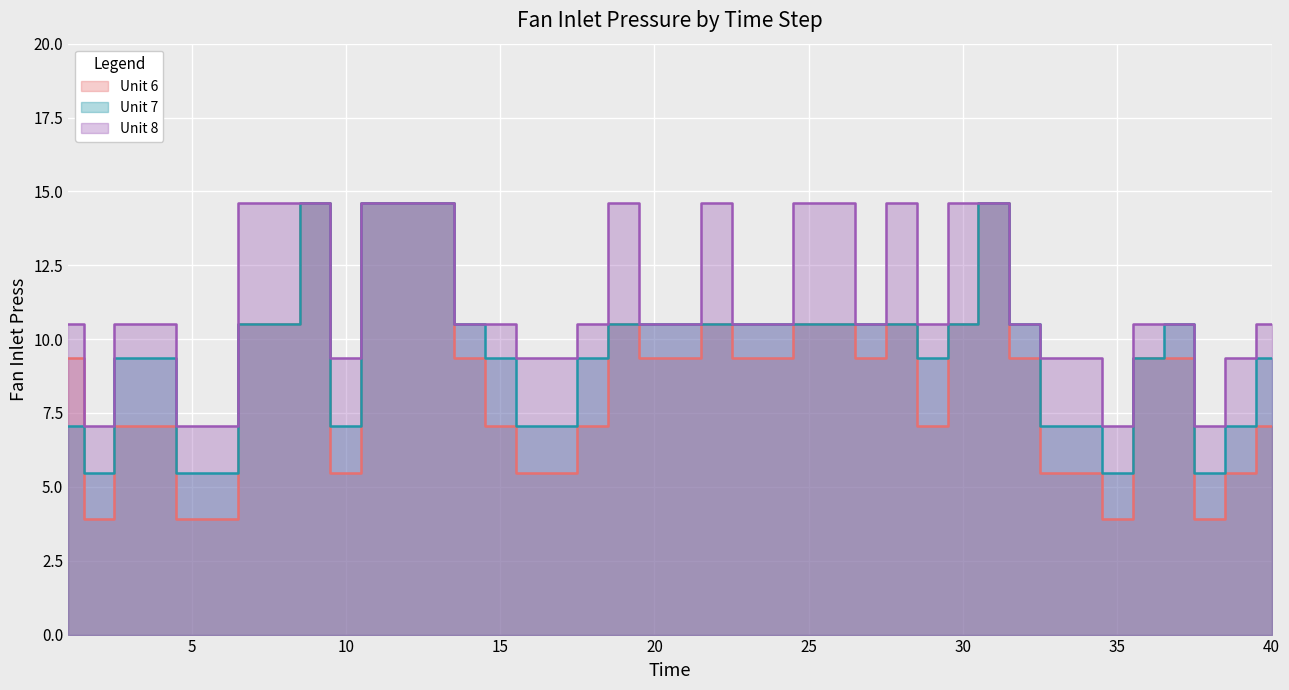

Rank the categories by Unit 7 value from lowest to highest.

2, 5, 6, 35, 38, 1, 10, 16, 17, 33, 34, 39, 3, 4, 15, 18, 29, 36, 40, 7, 8, 14, 19, 20, 21, 22, 23, 24, 25, 26, 27, 28, 30, 32, 37, 9, 11, 12, 13, 31